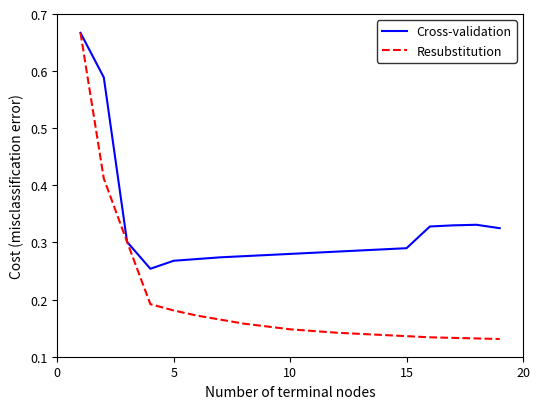

List the series in order of their overall mean, lowest first.

Resubstitution, Cross-validation